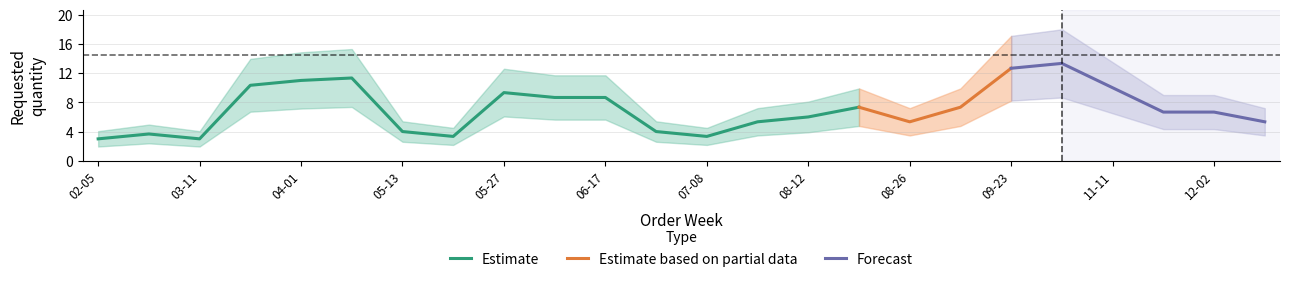

Is it true that Estimate equals 12.8 at 05-27?

False